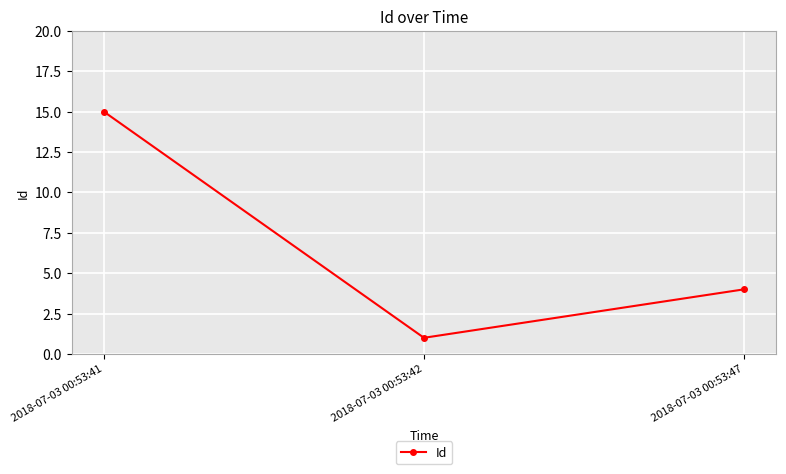

How many data points are less than 4?

1